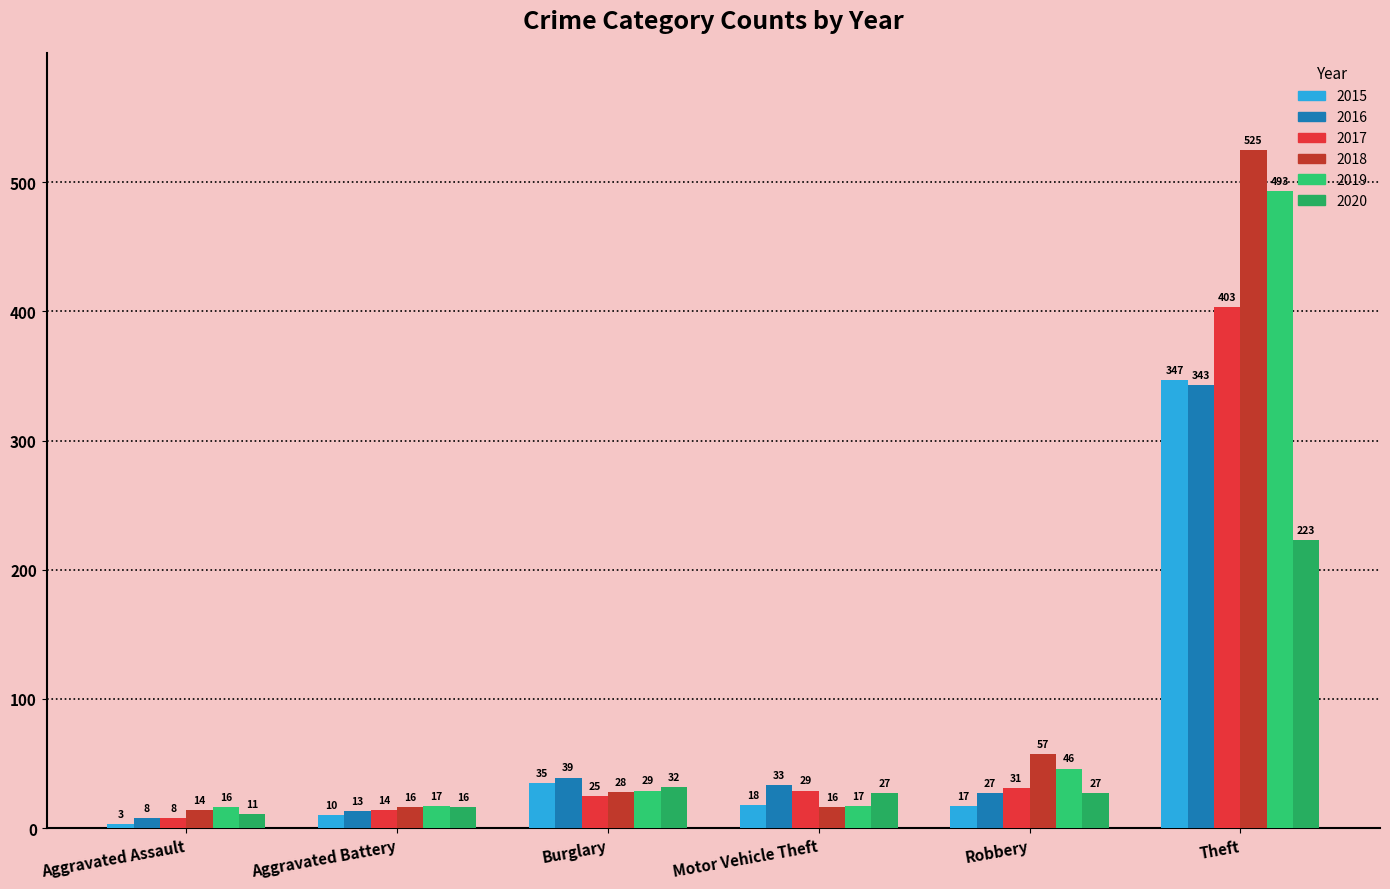

What is the total value across all series at Burglary?

188